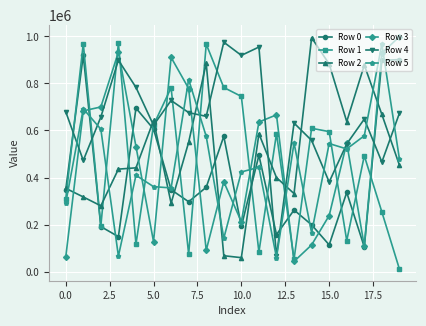

Count the number of categories in the chart.

20